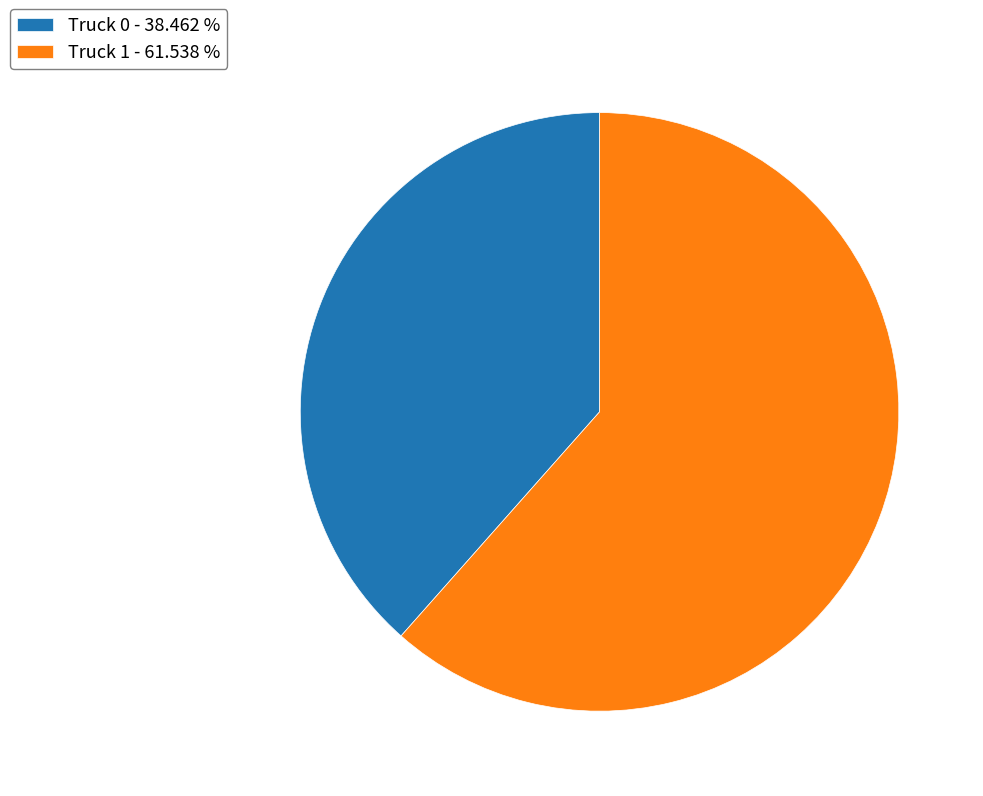

Rank the categories by value from highest to lowest.

Truck 1, Truck 0